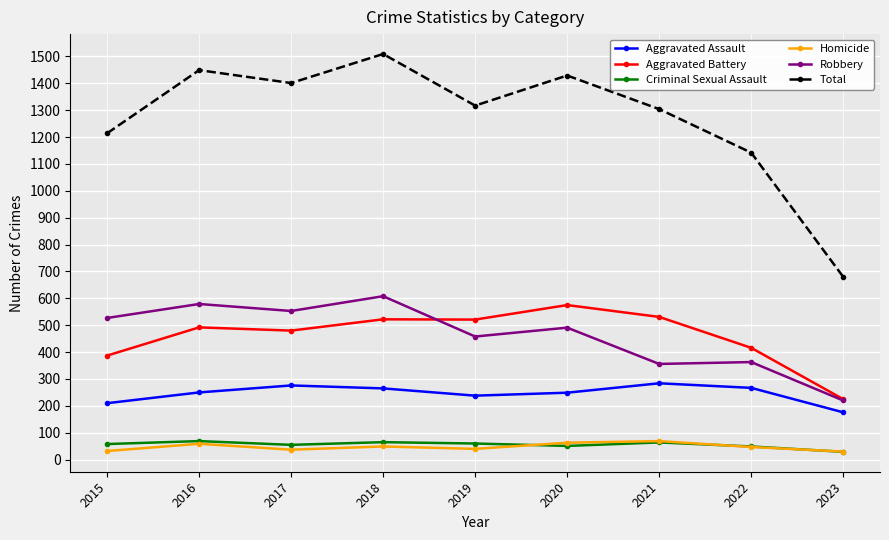

At which category does Total reach its first local valley?

2017